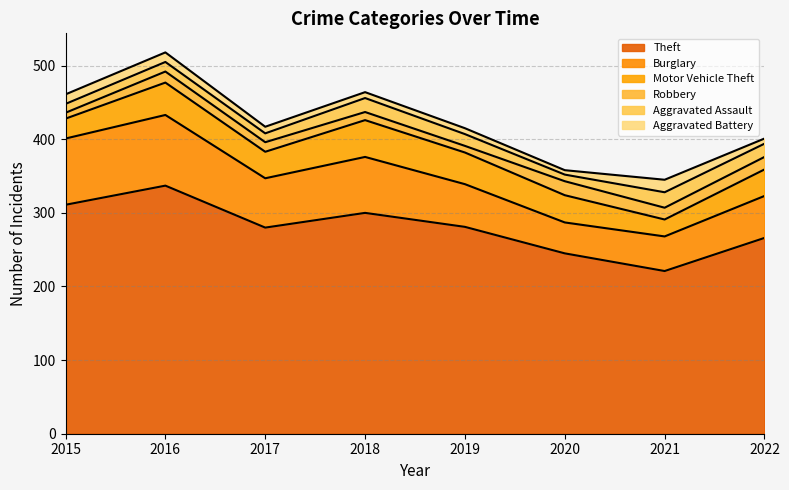

Is it true that Aggravated Battery equals 6 at 2020?

True